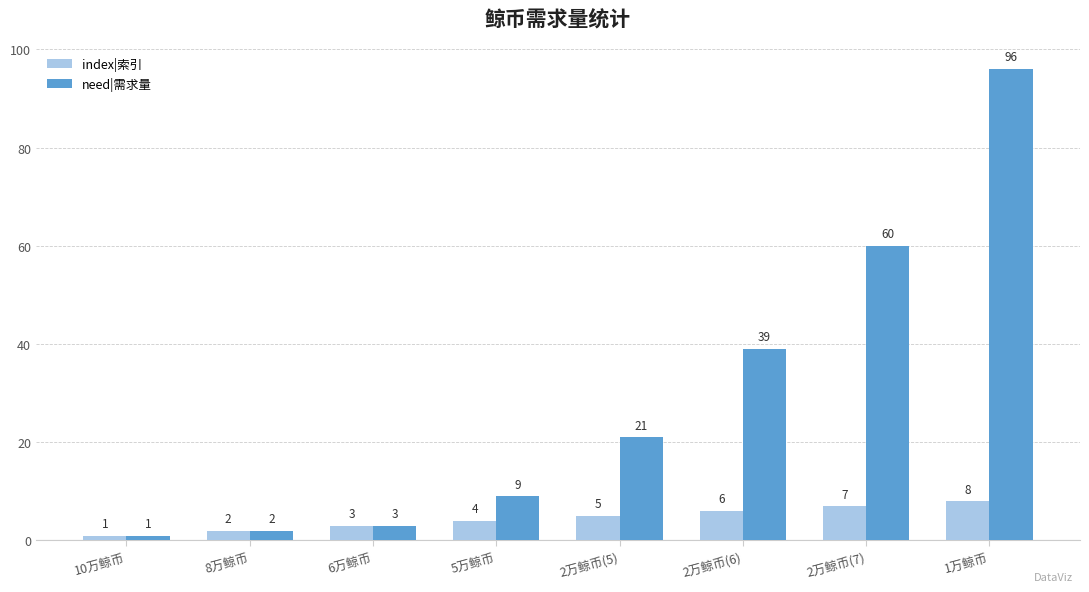

Reading right to left, what are all the values shown in this chart?

index|索引: 1万鲸币=8	2万鲸币(7)=7	2万鲸币(6)=6	2万鲸币(5)=5	5万鲸币=4	6万鲸币=3	8万鲸币=2	10万鲸币=1
need|需求量: 1万鲸币=96	2万鲸币(7)=60	2万鲸币(6)=39	2万鲸币(5)=21	5万鲸币=9	6万鲸币=3	8万鲸币=2	10万鲸币=1